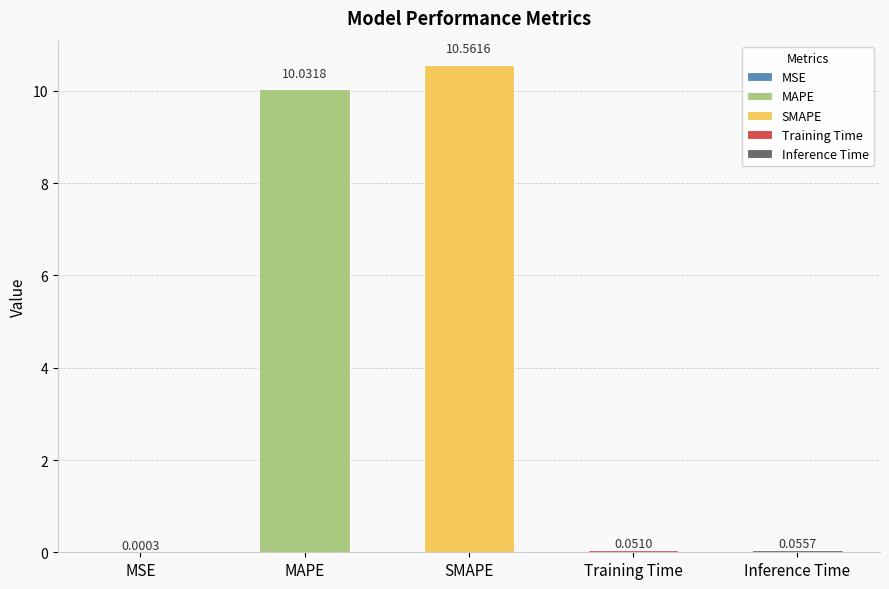

True or false: the data shows 0.0 at MSE.

True